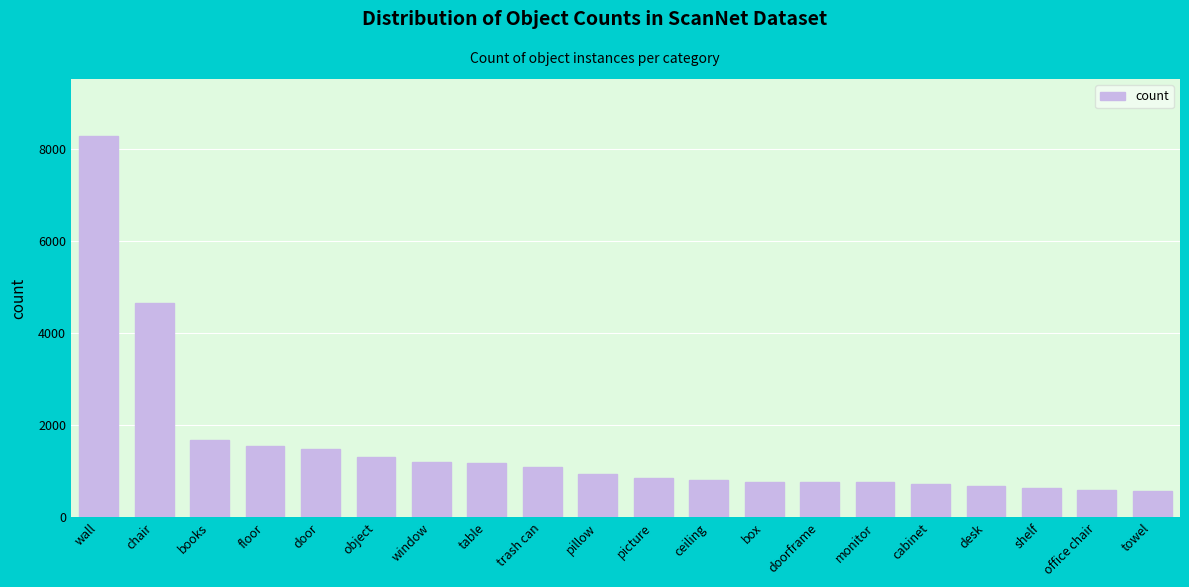

Between monitor and books, which is larger?

books